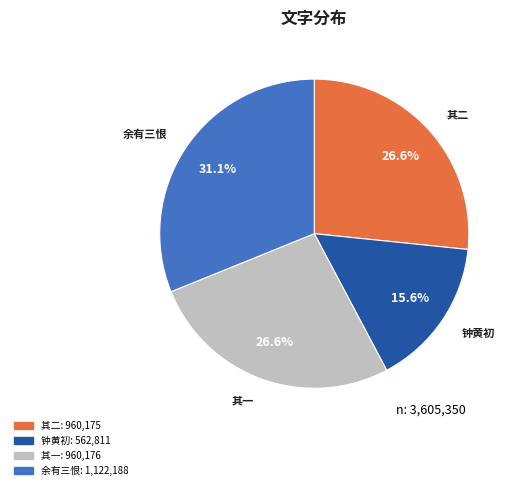

Is there any slice that represents more than half of the pie?

No